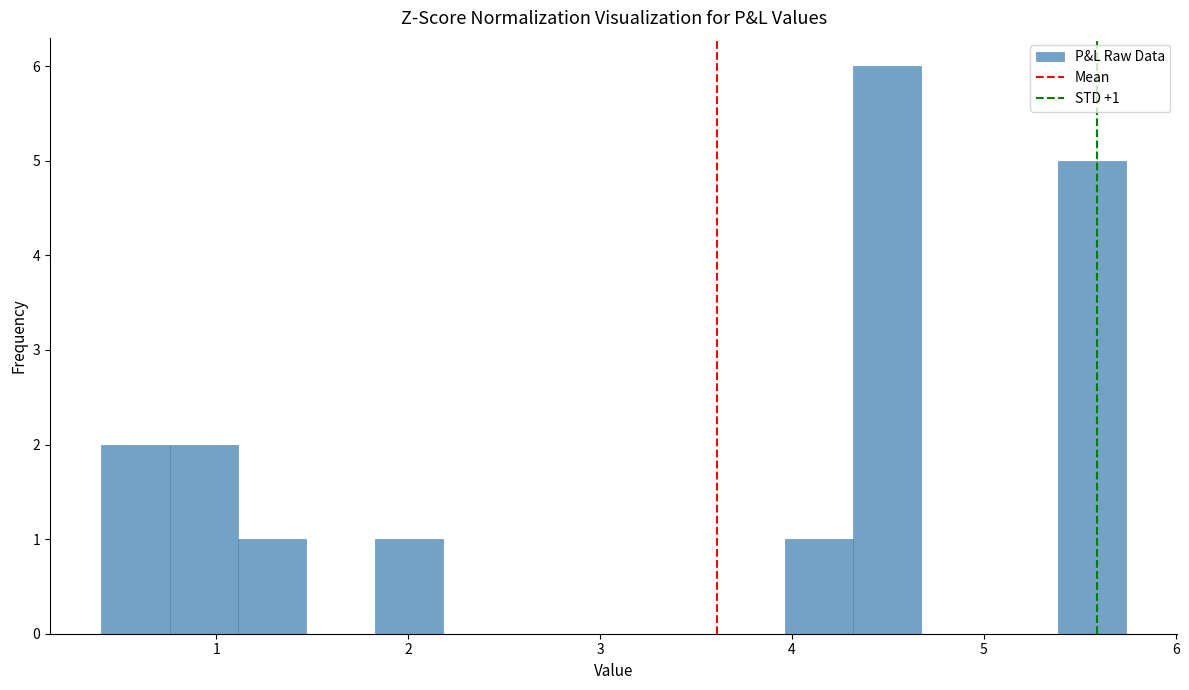

Around what value on the x-axis is the tallest bar? Give the approximate position of its centre, as read against the axis.

4.5